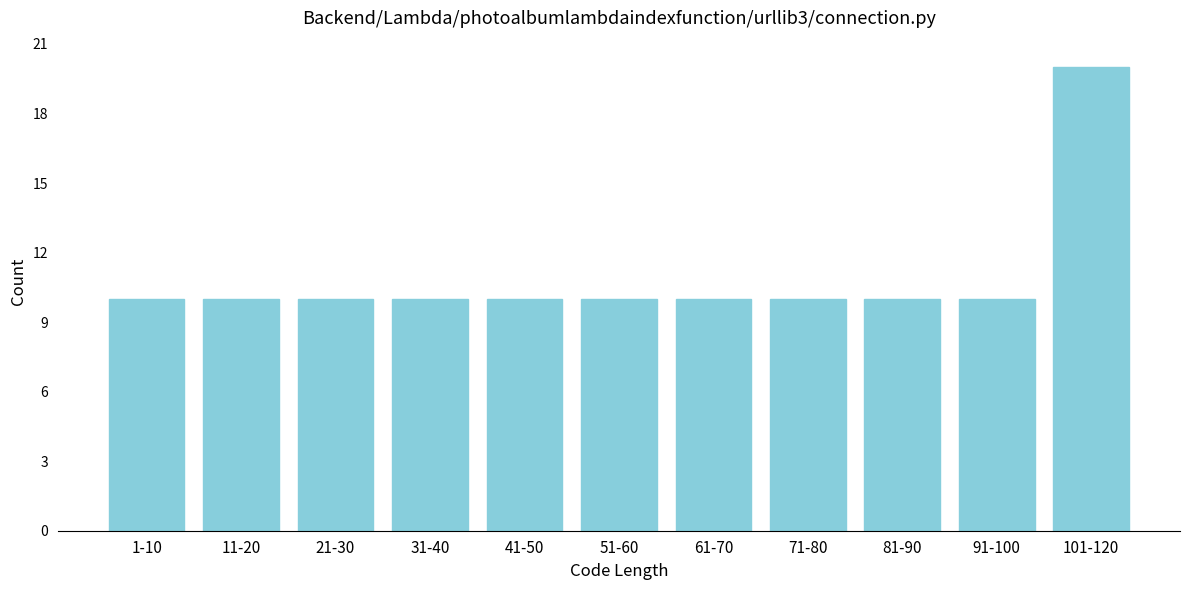

Reading left to right, transcribe all the data shown in this chart.

1-10=10	11-20=10	21-30=10	31-40=10	41-50=10	51-60=10	61-70=10	71-80=10	81-90=10	91-100=10	101-120=20